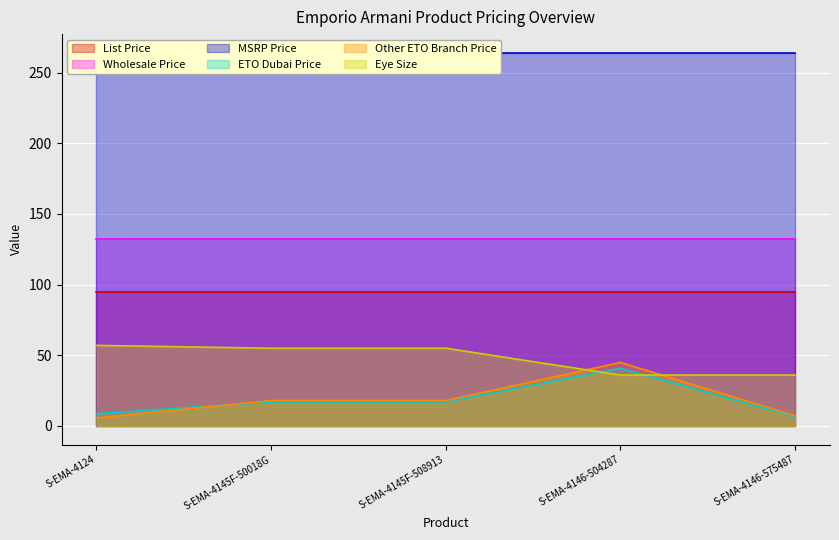

At which label does Eye Size first exceed 55?

S-EMA-4124